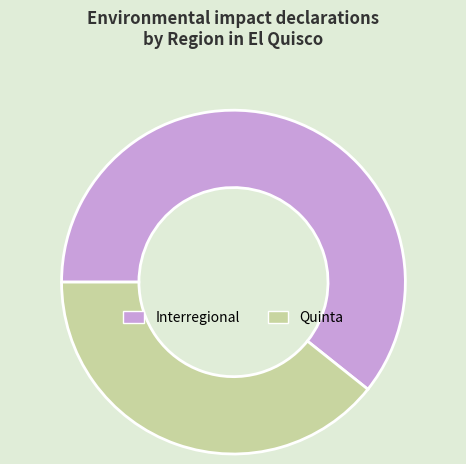

Which category has the biggest portion of the pie?

Interregional